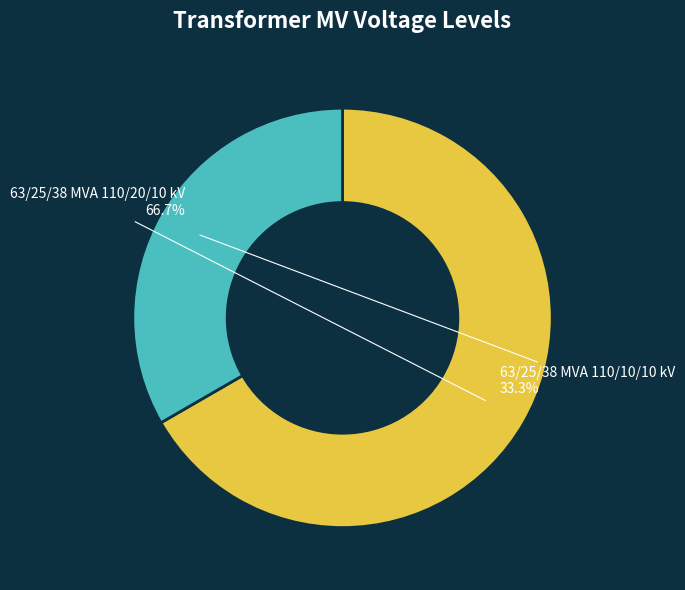

What percentage is the 63/25/38 MVA 110/20/10 kV slice, to the nearest percent?

67%